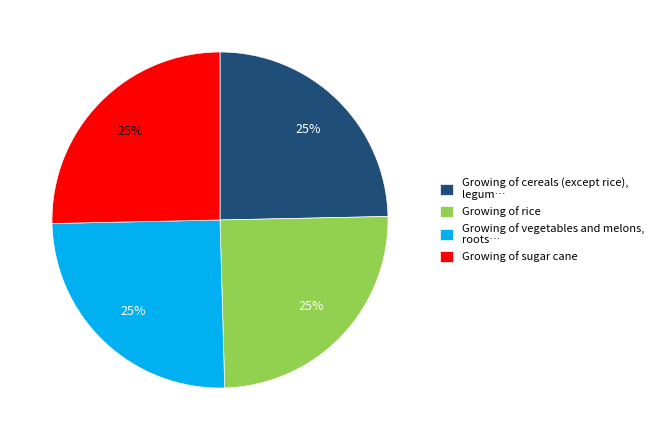

To the nearest percent, what is the combined percentage of Growing of vegetables and melons, roots… and Growing of sugar cane?

50%